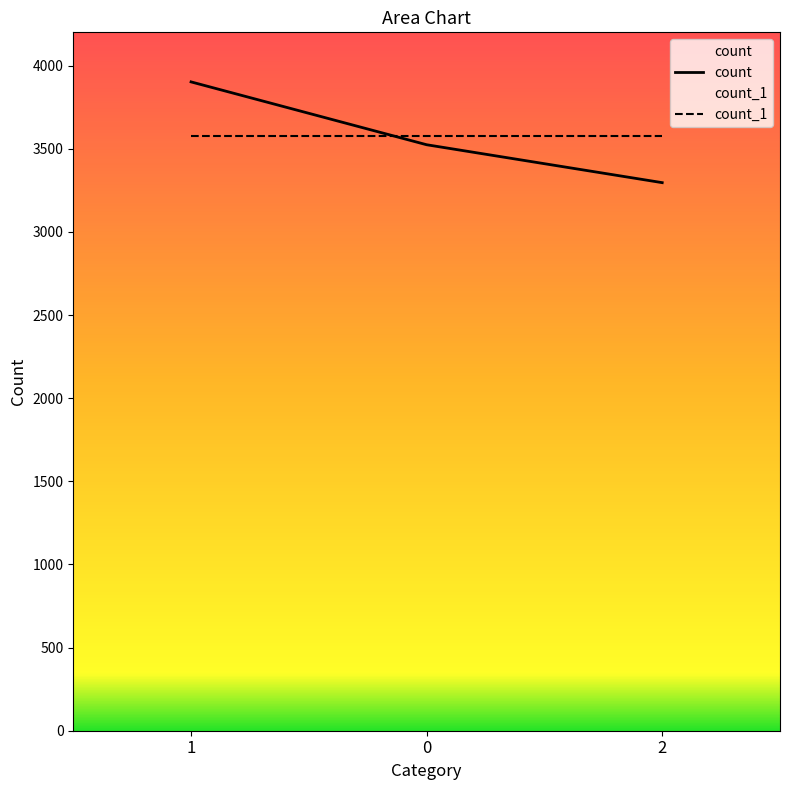

Rank the categories by value from lowest to highest.

2, 0, 1